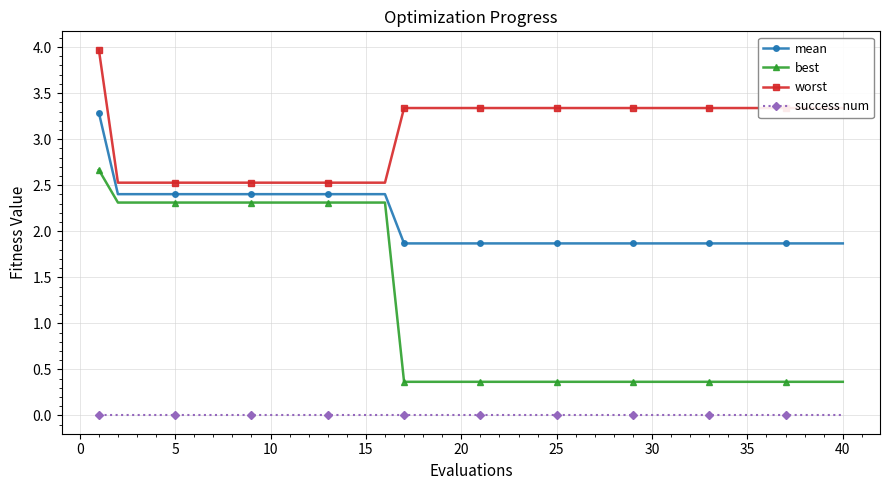

True or false: success num and best intersect in this chart.

False